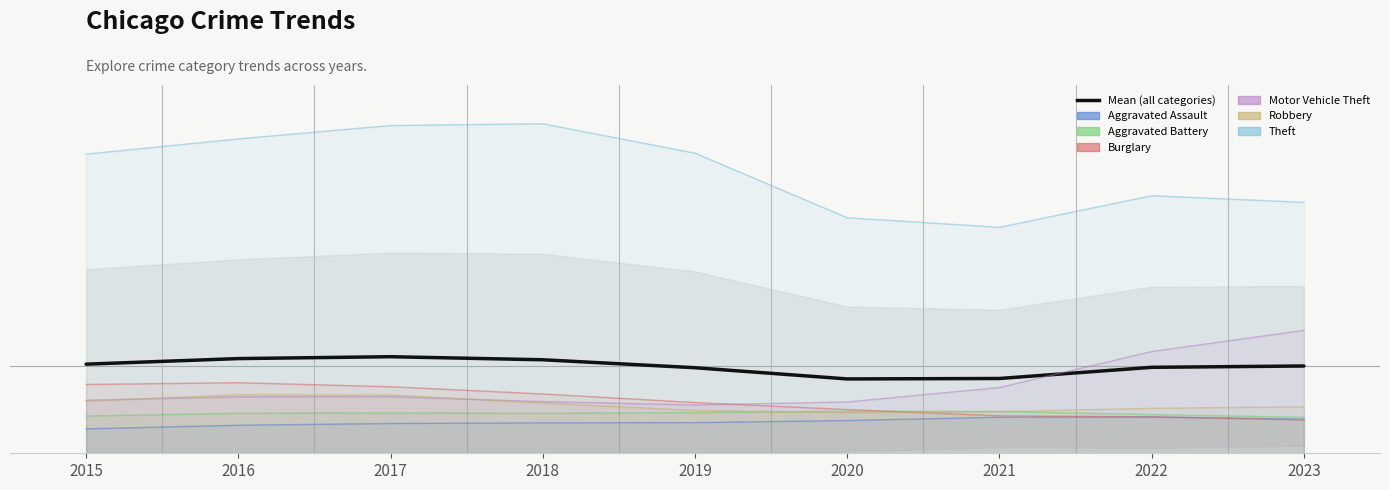

Approximately how many times larger is the value at 2023 compared to 2022?

1.0